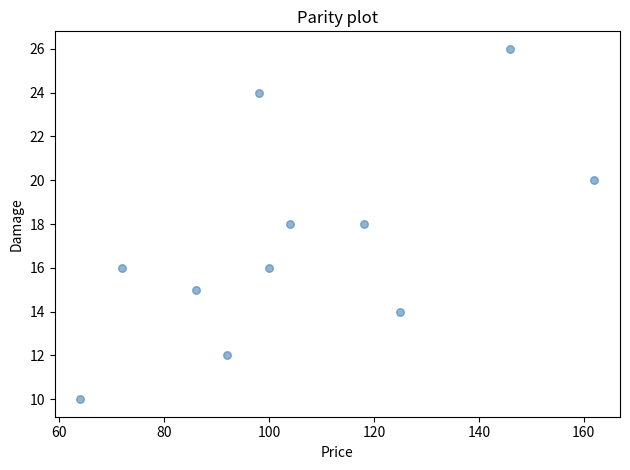

What is the range of X values (max minus min)?

98